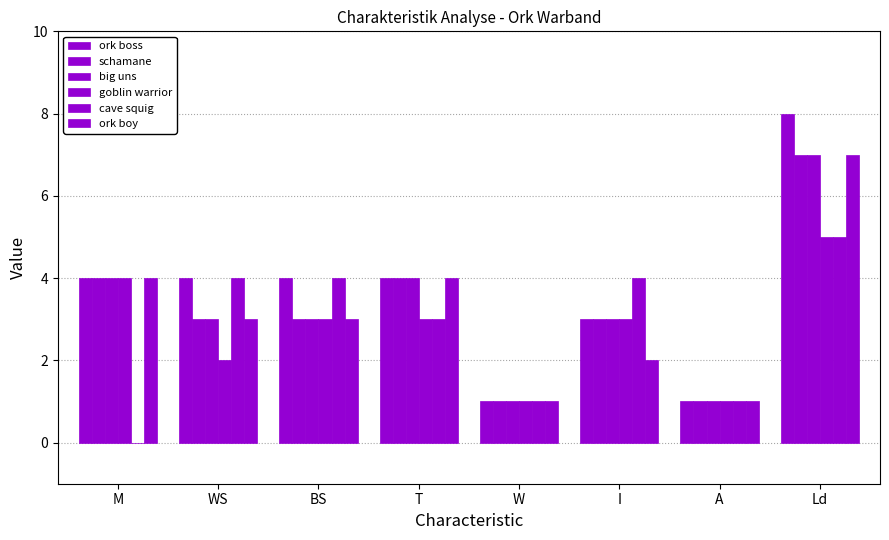

How many distinct data groups are displayed?

6